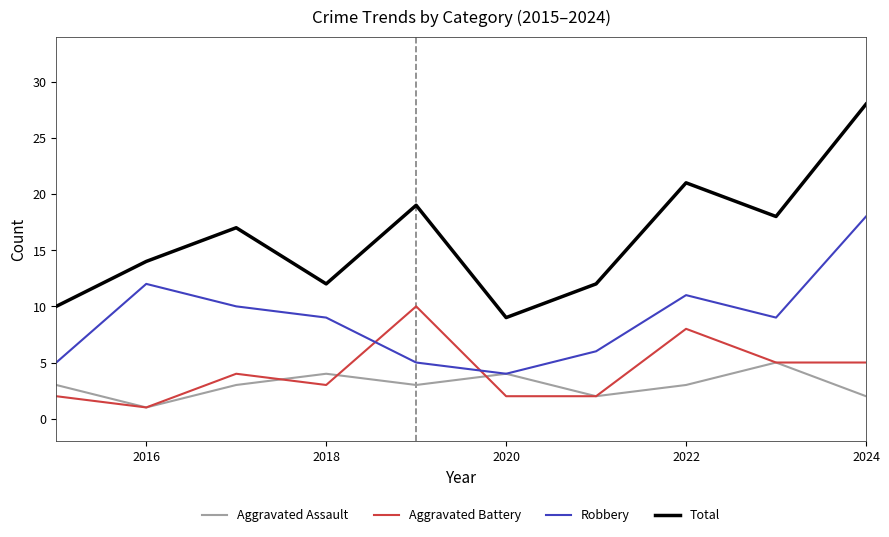

What is the greatest value displayed?

28